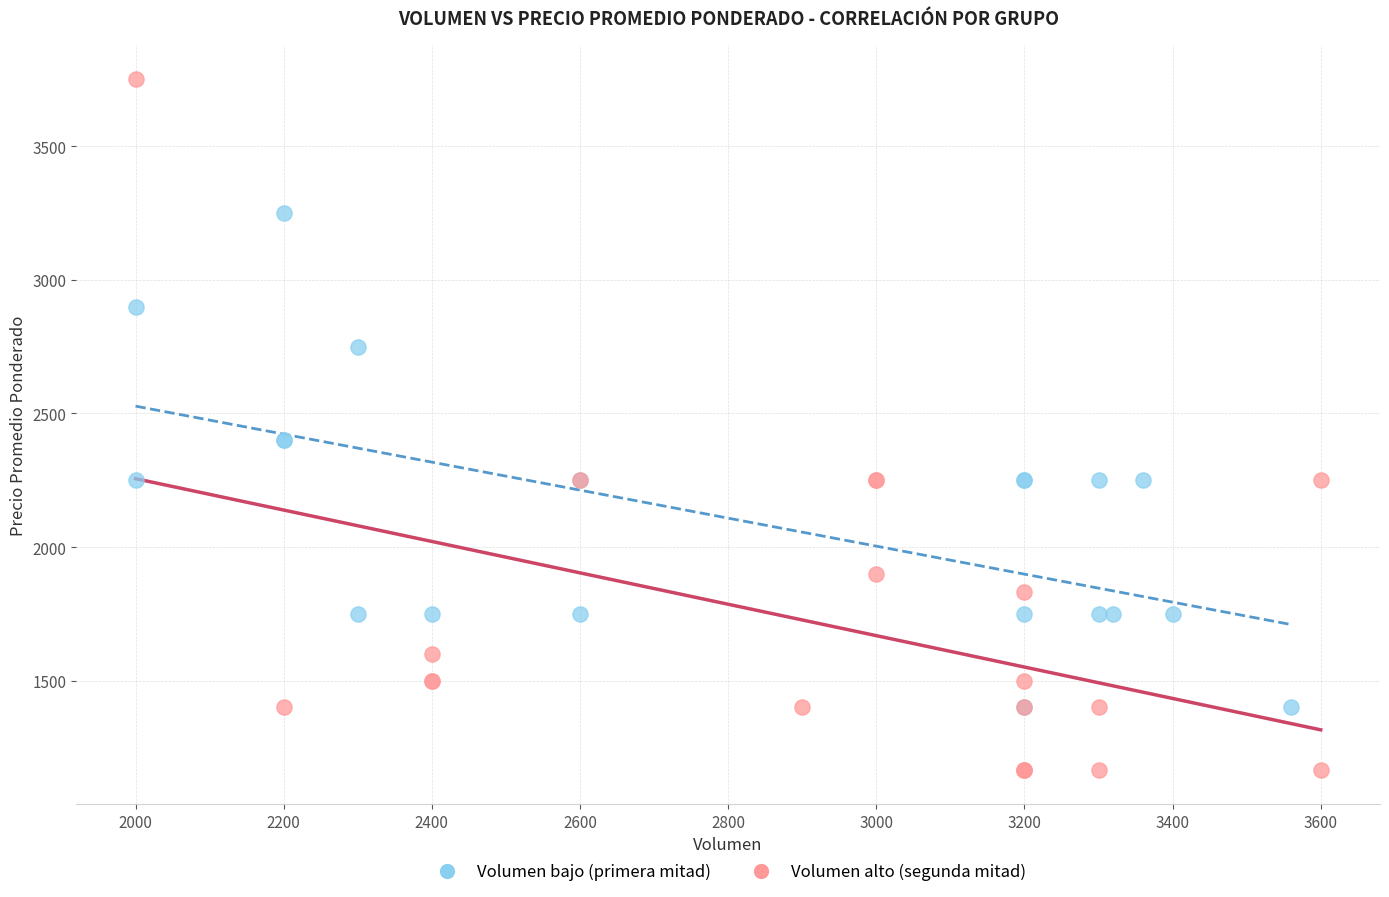

Which series contains the highest Y value?

Volumen alto (segunda mitad)